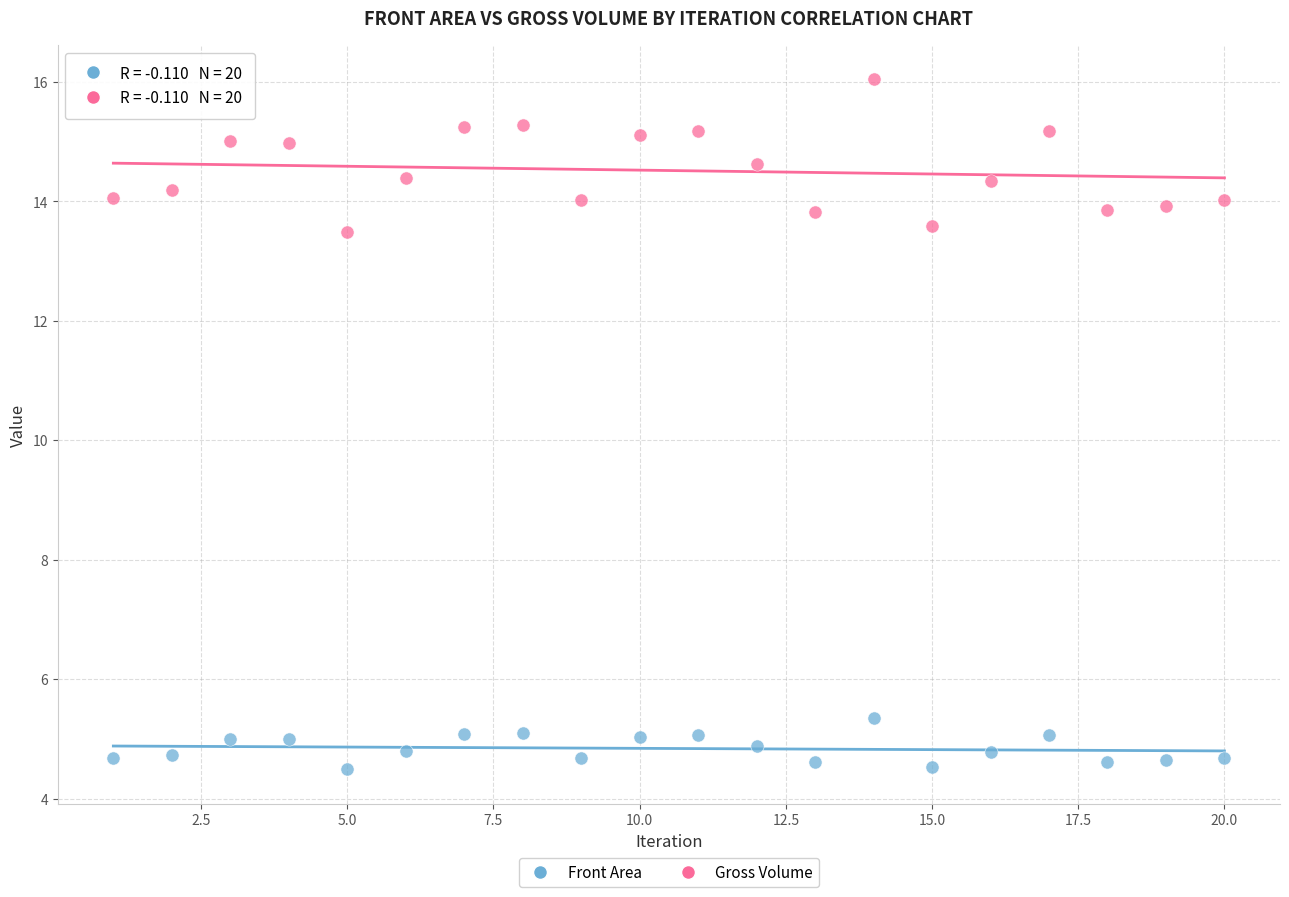

Across all data points, what is the range of Y values (max minus min)?

11.5